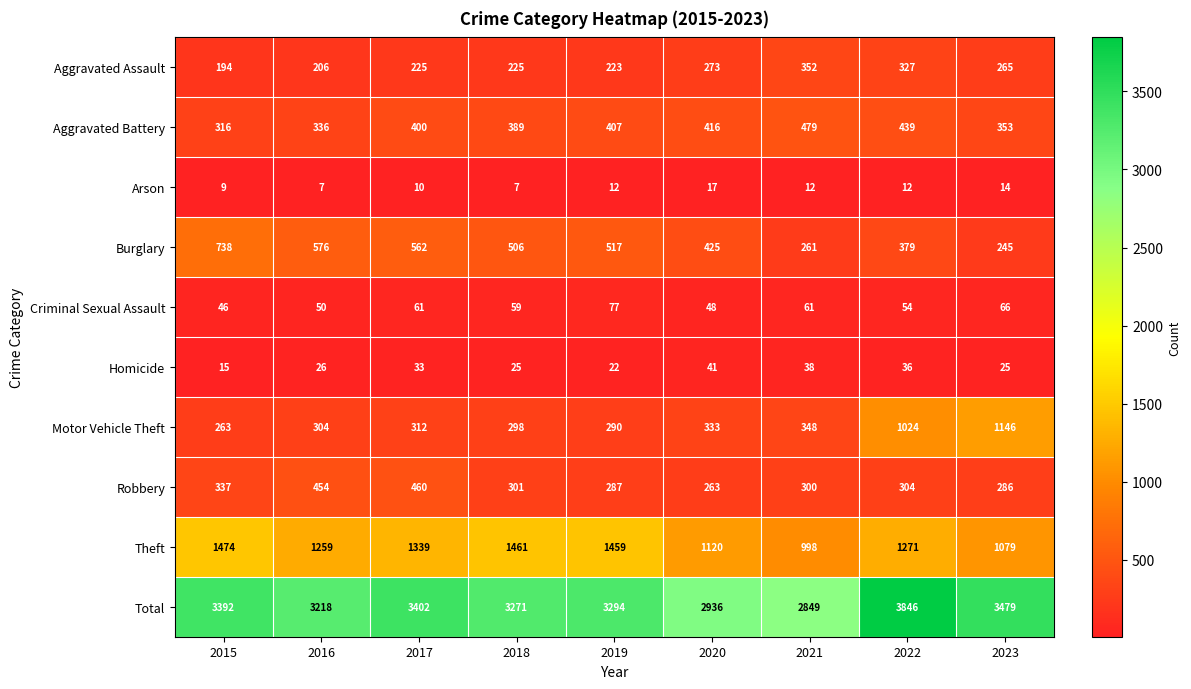

What is the minimum value shown in the chart?

7